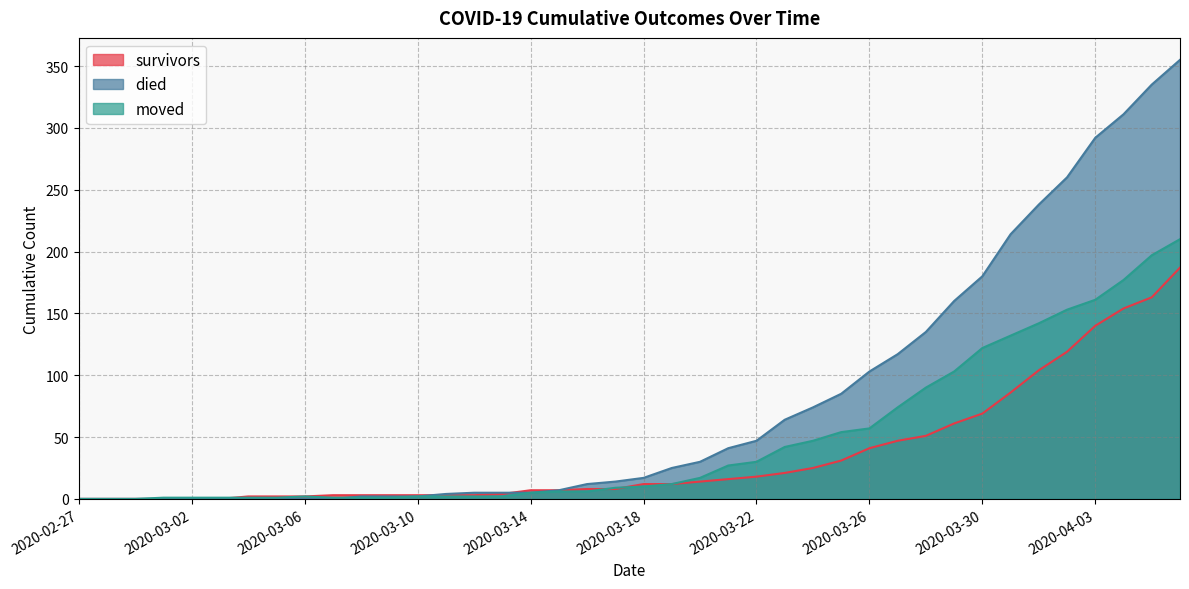

Reading left to right, what are all the values shown in this chart?

survivors: 0	0	0	0	0	0	2	2	2	3	3	3	3	3	3	4	7	7	8	8	12	12	14	16	18	21	25	31	41	47	51	61	69	86	104	119	140	154	163	187
died: 0	0	0	0	0	0	0	0	0	0	2	2	2	4	5	5	5	7	12	14	17	25	30	41	47	64	74	85	103	117	135	160	180	214	238	260	292	311	335	355
moved: 0	0	0	1	1	1	1	1	2	1	1	1	2	2	2	2	5	6	6	9	10	12	17	27	30	42	47	54	57	74	90	103	122	132	142	153	161	177	197	210